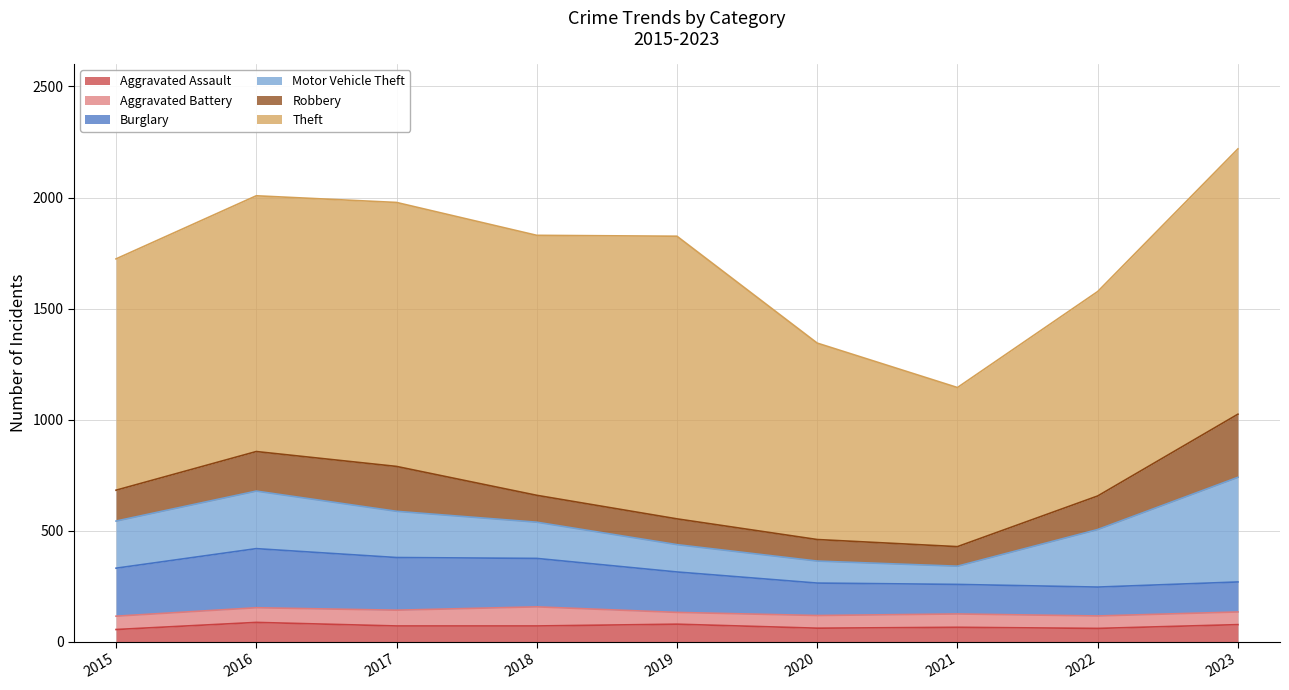

What is the value of the Aggravated Assault point at the 1st from the left?

56